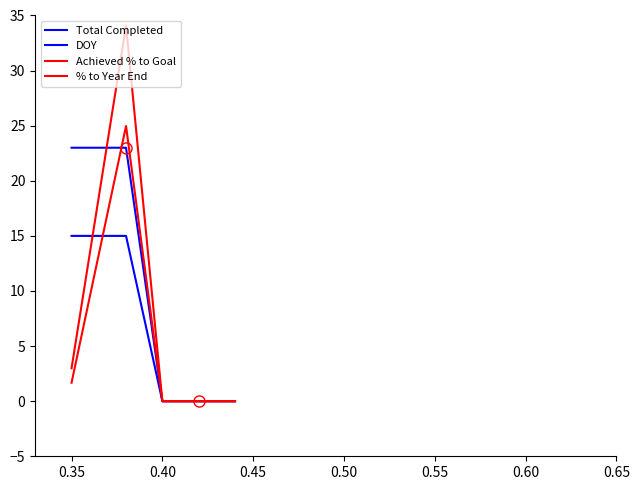

How many categories are shown in the chart?

5